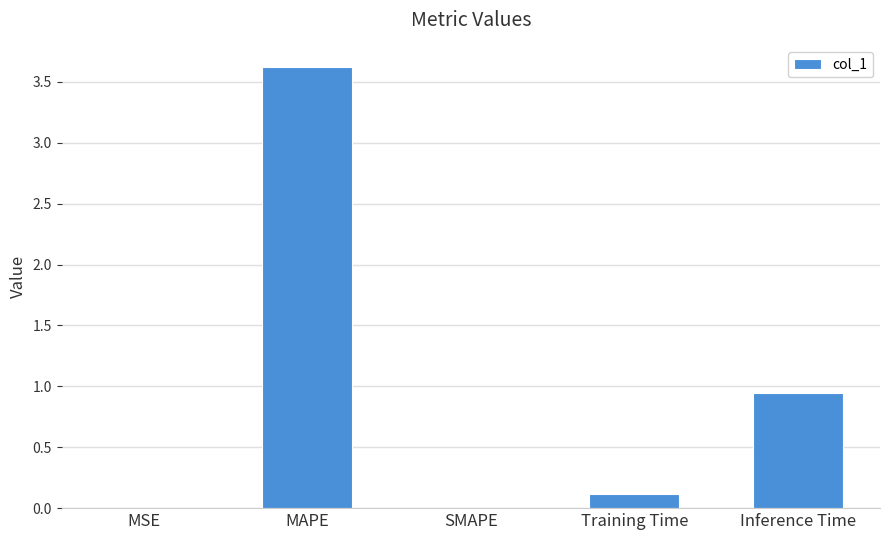

What is the sum of all values?

4.7